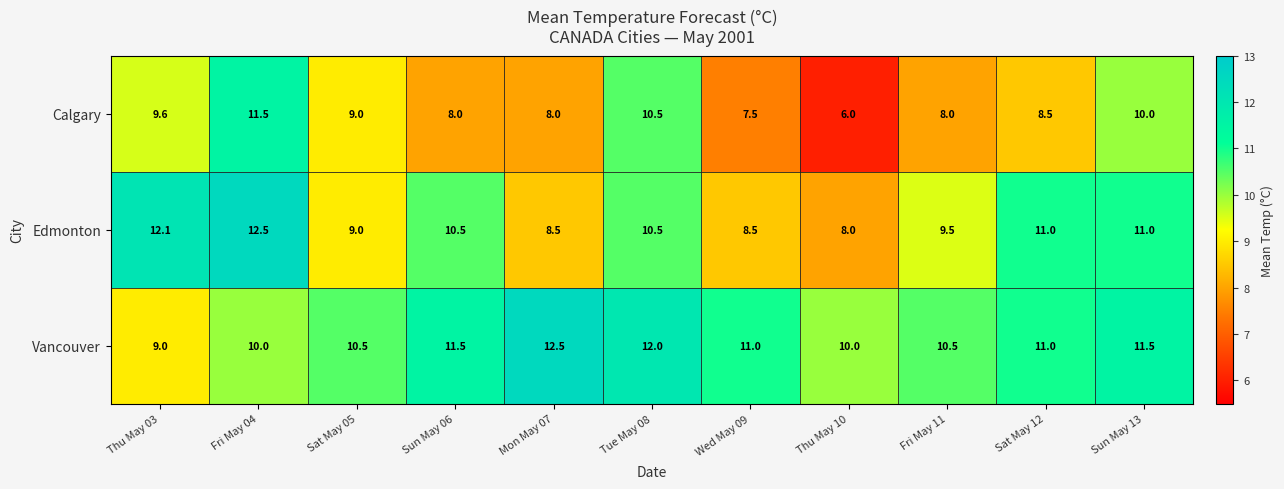

What is the approximate value of Vancouver at Fri May 04?

10.0